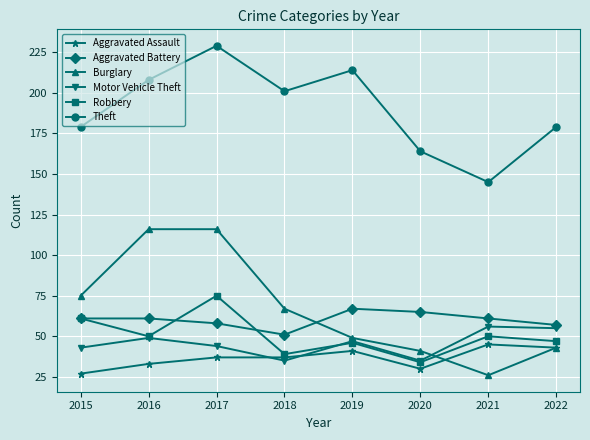

The value of Theft at 2016 is 208. True or false?

True